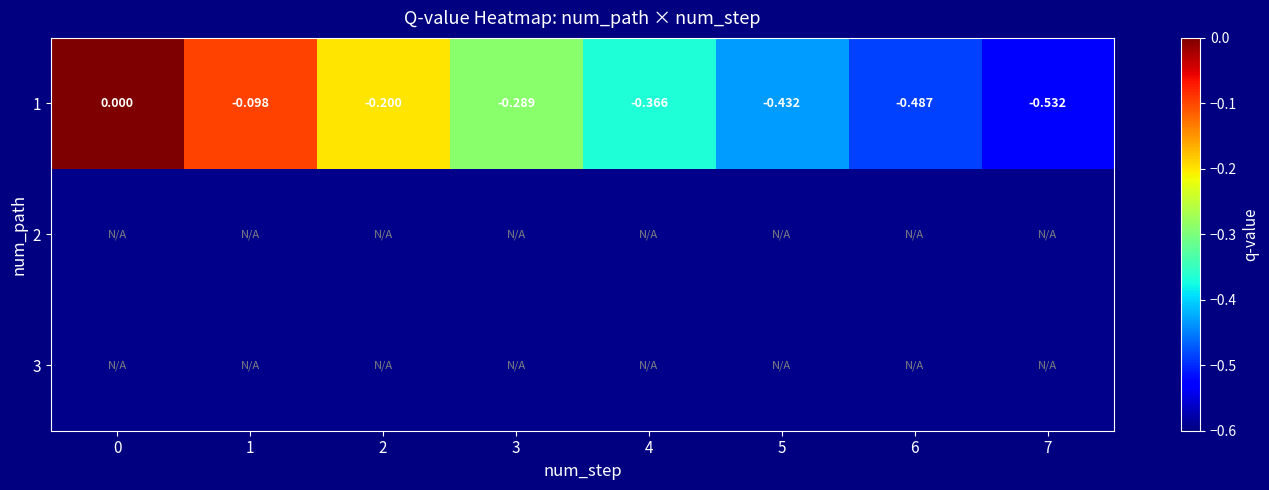

The 1 series shows -0.5 at 6. True or false?

True